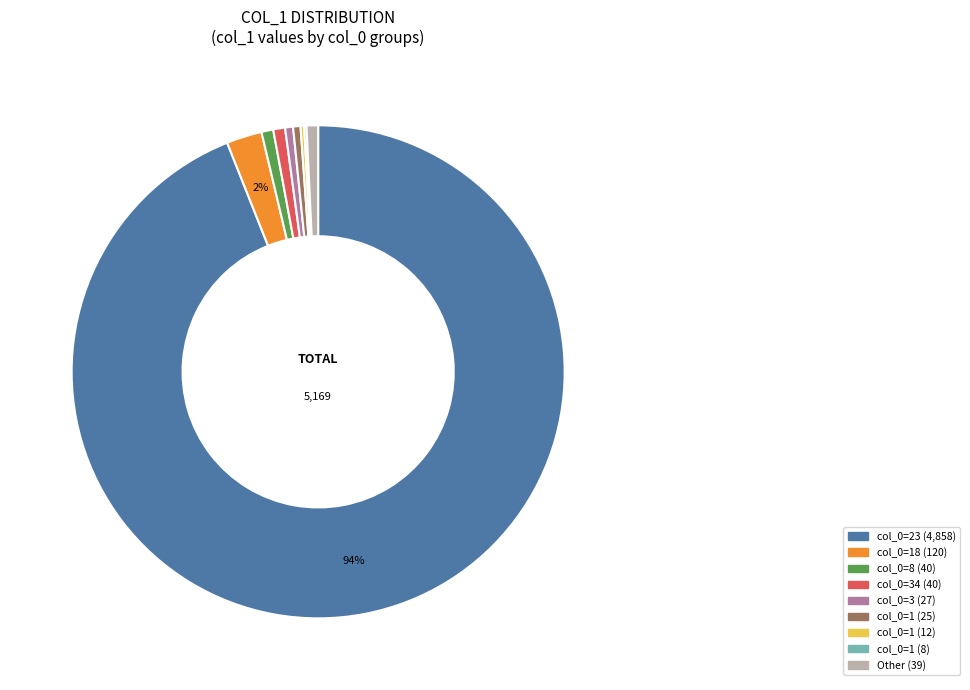

Does any single category account for the majority?

Yes